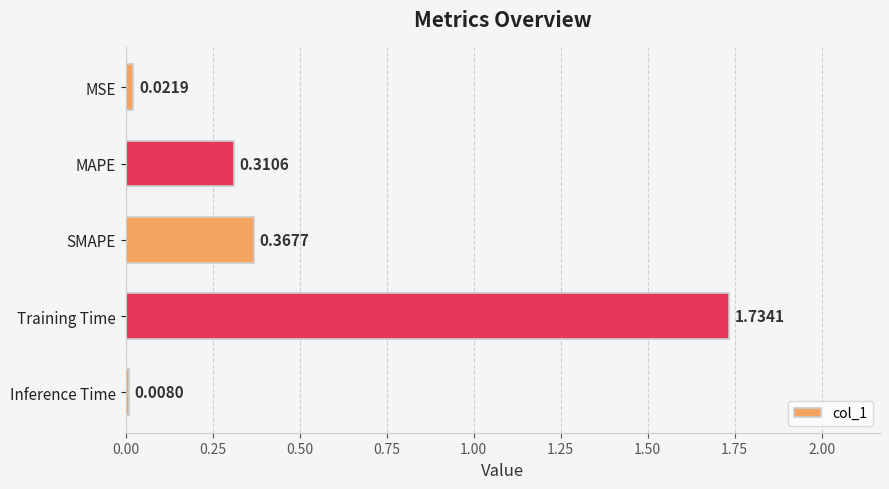

What is the change in value from MSE to Training Time?

+1.7